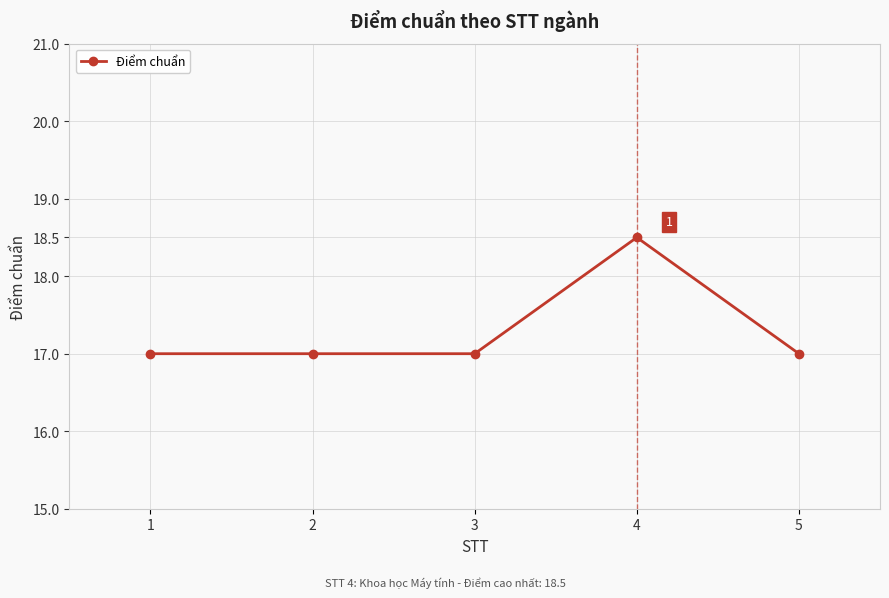

What is the value of the 2nd point from the left?

17.0